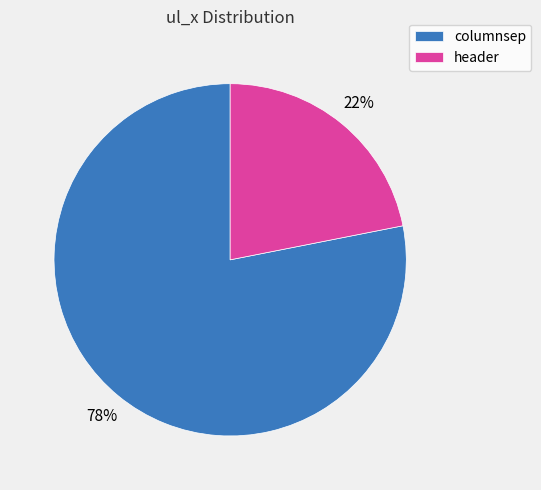

Count the number of slices in the pie.

2